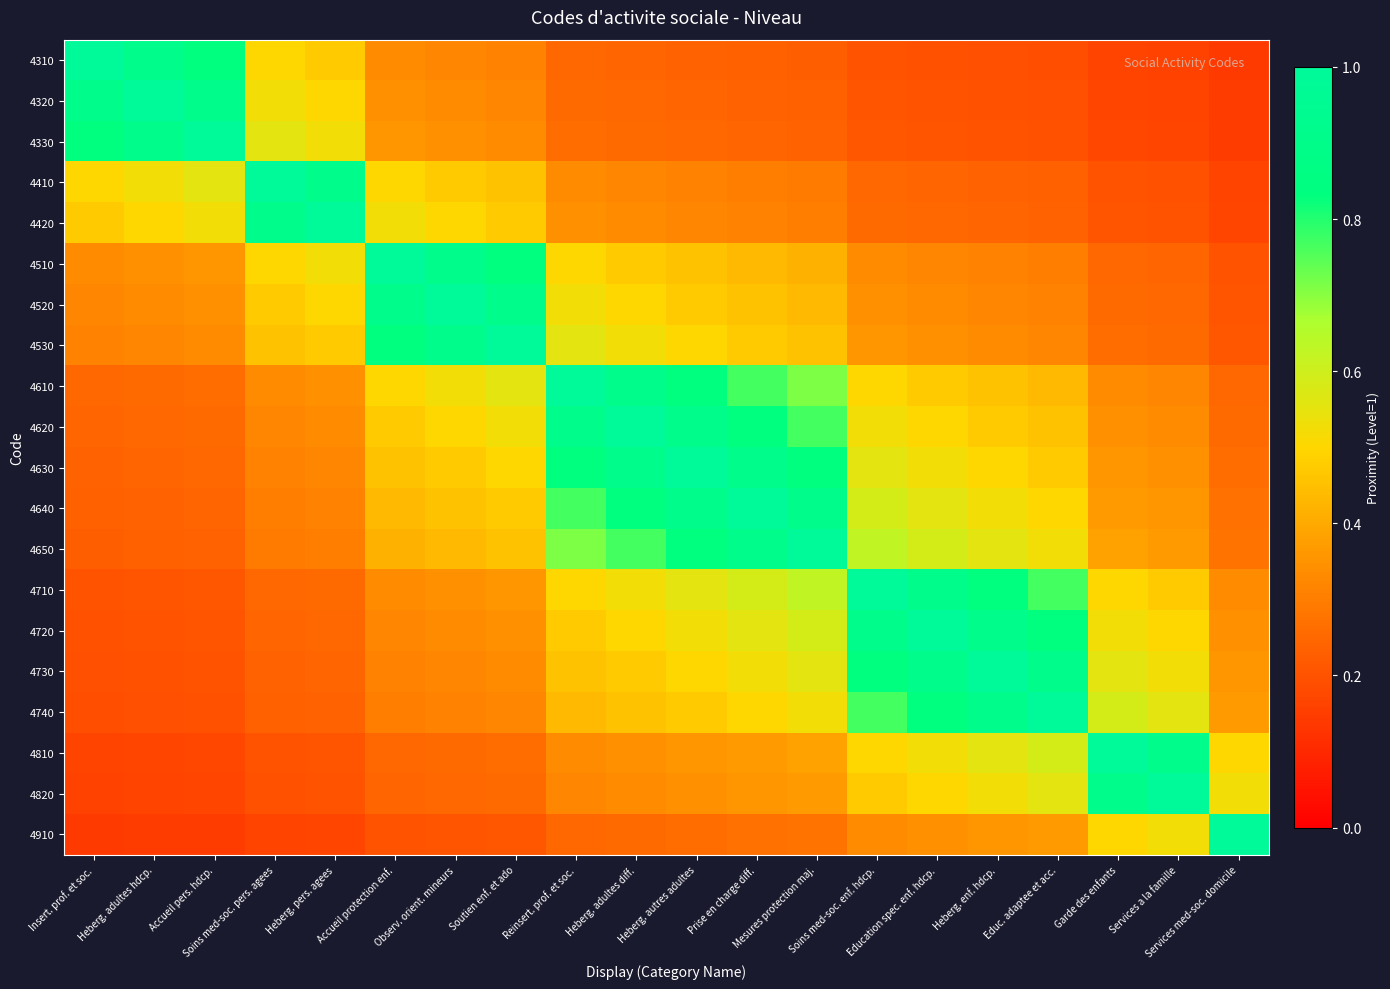

Reading right to left, extract all data points from this chart.

4310: Services med-soc. domicile=0.1	Services a la famille=0.2	Garde des enfants=0.2	Educ. adaptee et acc.=0.2	Heberg. enf. hdcp.=0.2	Education spec. enf. hdcp.=0.2	Soins med-soc. enf. hdcp.=0.2	Mesures protection maj.=0.2	Prise en charge diff.=0.2	Heberg. autres adultes=0.2	Heberg. adultes diff.=0.2	Reinsert. prof. et soc.=0.2	Soutien enf. et ado=0.3	Observ. orient. mineurs=0.3	Accueil protection enf.=0.3	Heberg. pers. agees=0.5	Soins med-soc. pers. agees=0.5	Accueil pers. hdcp.=0.8	Heberg. adultes hdcp.=0.9	Insert. prof. et soc.=1.0
4320: Services med-soc. domicile=0.1	Services a la famille=0.2	Garde des enfants=0.2	Educ. adaptee et acc.=0.2	Heberg. enf. hdcp.=0.2	Education spec. enf. hdcp.=0.2	Soins med-soc. enf. hdcp.=0.2	Mesures protection maj.=0.2	Prise en charge diff.=0.2	Heberg. autres adultes=0.2	Heberg. adultes diff.=0.2	Reinsert. prof. et soc.=0.3	Soutien enf. et ado=0.3	Observ. orient. mineurs=0.3	Accueil protection enf.=0.3	Heberg. pers. agees=0.5	Soins med-soc. pers. agees=0.5	Accueil pers. hdcp.=0.9	Heberg. adultes hdcp.=1.0	Insert. prof. et soc.=0.9
4330: Services med-soc. domicile=0.1	Services a la famille=0.2	Garde des enfants=0.2	Educ. adaptee et acc.=0.2	Heberg. enf. hdcp.=0.2	Education spec. enf. hdcp.=0.2	Soins med-soc. enf. hdcp.=0.2	Mesures protection maj.=0.2	Prise en charge diff.=0.2	Heberg. autres adultes=0.2	Heberg. adultes diff.=0.3	Reinsert. prof. et soc.=0.3	Soutien enf. et ado=0.3	Observ. orient. mineurs=0.3	Accueil protection enf.=0.4	Heberg. pers. agees=0.5	Soins med-soc. pers. agees=0.6	Accueil pers. hdcp.=1.0	Heberg. adultes hdcp.=0.9	Insert. prof. et soc.=0.8
4410: Services med-soc. domicile=0.2	Services a la famille=0.2	Garde des enfants=0.2	Educ. adaptee et acc.=0.2	Heberg. enf. hdcp.=0.2	Education spec. enf. hdcp.=0.2	Soins med-soc. enf. hdcp.=0.2	Mesures protection maj.=0.3	Prise en charge diff.=0.3	Heberg. autres adultes=0.3	Heberg. adultes diff.=0.3	Reinsert. prof. et soc.=0.3	Soutien enf. et ado=0.5	Observ. orient. mineurs=0.5	Accueil protection enf.=0.5	Heberg. pers. agees=0.9	Soins med-soc. pers. agees=1.0	Accueil pers. hdcp.=0.6	Heberg. adultes hdcp.=0.5	Insert. prof. et soc.=0.5
4420: Services med-soc. domicile=0.2	Services a la famille=0.2	Garde des enfants=0.2	Educ. adaptee et acc.=0.2	Heberg. enf. hdcp.=0.2	Education spec. enf. hdcp.=0.2	Soins med-soc. enf. hdcp.=0.3	Mesures protection maj.=0.3	Prise en charge diff.=0.3	Heberg. autres adultes=0.3	Heberg. adultes diff.=0.3	Reinsert. prof. et soc.=0.3	Soutien enf. et ado=0.5	Observ. orient. mineurs=0.5	Accueil protection enf.=0.5	Heberg. pers. agees=1.0	Soins med-soc. pers. agees=0.9	Accueil pers. hdcp.=0.5	Heberg. adultes hdcp.=0.5	Insert. prof. et soc.=0.5
4510: Services med-soc. domicile=0.2	Services a la famille=0.2	Garde des enfants=0.2	Educ. adaptee et acc.=0.3	Heberg. enf. hdcp.=0.3	Education spec. enf. hdcp.=0.3	Soins med-soc. enf. hdcp.=0.3	Mesures protection maj.=0.4	Prise en charge diff.=0.4	Heberg. autres adultes=0.5	Heberg. adultes diff.=0.5	Reinsert. prof. et soc.=0.5	Soutien enf. et ado=0.8	Observ. orient. mineurs=0.9	Accueil protection enf.=1.0	Heberg. pers. agees=0.5	Soins med-soc. pers. agees=0.5	Accueil pers. hdcp.=0.4	Heberg. adultes hdcp.=0.3	Insert. prof. et soc.=0.3
4520: Services med-soc. domicile=0.2	Services a la famille=0.2	Garde des enfants=0.3	Educ. adaptee et acc.=0.3	Heberg. enf. hdcp.=0.3	Education spec. enf. hdcp.=0.3	Soins med-soc. enf. hdcp.=0.3	Mesures protection maj.=0.4	Prise en charge diff.=0.5	Heberg. autres adultes=0.5	Heberg. adultes diff.=0.5	Reinsert. prof. et soc.=0.5	Soutien enf. et ado=0.9	Observ. orient. mineurs=1.0	Accueil protection enf.=0.9	Heberg. pers. agees=0.5	Soins med-soc. pers. agees=0.5	Accueil pers. hdcp.=0.3	Heberg. adultes hdcp.=0.3	Insert. prof. et soc.=0.3
4530: Services med-soc. domicile=0.2	Services a la famille=0.3	Garde des enfants=0.3	Educ. adaptee et acc.=0.3	Heberg. enf. hdcp.=0.3	Education spec. enf. hdcp.=0.3	Soins med-soc. enf. hdcp.=0.4	Mesures protection maj.=0.5	Prise en charge diff.=0.5	Heberg. autres adultes=0.5	Heberg. adultes diff.=0.5	Reinsert. prof. et soc.=0.6	Soutien enf. et ado=1.0	Observ. orient. mineurs=0.9	Accueil protection enf.=0.8	Heberg. pers. agees=0.5	Soins med-soc. pers. agees=0.5	Accueil pers. hdcp.=0.3	Heberg. adultes hdcp.=0.3	Insert. prof. et soc.=0.3
4610: Services med-soc. domicile=0.2	Services a la famille=0.3	Garde des enfants=0.3	Educ. adaptee et acc.=0.4	Heberg. enf. hdcp.=0.5	Education spec. enf. hdcp.=0.5	Soins med-soc. enf. hdcp.=0.5	Mesures protection maj.=0.7	Prise en charge diff.=0.8	Heberg. autres adultes=0.8	Heberg. adultes diff.=0.9	Reinsert. prof. et soc.=1.0	Soutien enf. et ado=0.6	Observ. orient. mineurs=0.5	Accueil protection enf.=0.5	Heberg. pers. agees=0.3	Soins med-soc. pers. agees=0.3	Accueil pers. hdcp.=0.3	Heberg. adultes hdcp.=0.3	Insert. prof. et soc.=0.2
4620: Services med-soc. domicile=0.3	Services a la famille=0.3	Garde des enfants=0.3	Educ. adaptee et acc.=0.5	Heberg. enf. hdcp.=0.5	Education spec. enf. hdcp.=0.5	Soins med-soc. enf. hdcp.=0.5	Mesures protection maj.=0.8	Prise en charge diff.=0.8	Heberg. autres adultes=0.9	Heberg. adultes diff.=1.0	Reinsert. prof. et soc.=0.9	Soutien enf. et ado=0.5	Observ. orient. mineurs=0.5	Accueil protection enf.=0.5	Heberg. pers. agees=0.3	Soins med-soc. pers. agees=0.3	Accueil pers. hdcp.=0.3	Heberg. adultes hdcp.=0.2	Insert. prof. et soc.=0.2
4630: Services med-soc. domicile=0.3	Services a la famille=0.3	Garde des enfants=0.4	Educ. adaptee et acc.=0.5	Heberg. enf. hdcp.=0.5	Education spec. enf. hdcp.=0.5	Soins med-soc. enf. hdcp.=0.6	Mesures protection maj.=0.8	Prise en charge diff.=0.9	Heberg. autres adultes=1.0	Heberg. adultes diff.=0.9	Reinsert. prof. et soc.=0.8	Soutien enf. et ado=0.5	Observ. orient. mineurs=0.5	Accueil protection enf.=0.5	Heberg. pers. agees=0.3	Soins med-soc. pers. agees=0.3	Accueil pers. hdcp.=0.2	Heberg. adultes hdcp.=0.2	Insert. prof. et soc.=0.2
4640: Services med-soc. domicile=0.3	Services a la famille=0.4	Garde des enfants=0.4	Educ. adaptee et acc.=0.5	Heberg. enf. hdcp.=0.5	Education spec. enf. hdcp.=0.6	Soins med-soc. enf. hdcp.=0.6	Mesures protection maj.=0.9	Prise en charge diff.=1.0	Heberg. autres adultes=0.9	Heberg. adultes diff.=0.8	Reinsert. prof. et soc.=0.8	Soutien enf. et ado=0.5	Observ. orient. mineurs=0.5	Accueil protection enf.=0.4	Heberg. pers. agees=0.3	Soins med-soc. pers. agees=0.3	Accueil pers. hdcp.=0.2	Heberg. adultes hdcp.=0.2	Insert. prof. et soc.=0.2
4650: Services med-soc. domicile=0.3	Services a la famille=0.4	Garde des enfants=0.4	Educ. adaptee et acc.=0.5	Heberg. enf. hdcp.=0.6	Education spec. enf. hdcp.=0.6	Soins med-soc. enf. hdcp.=0.6	Mesures protection maj.=1.0	Prise en charge diff.=0.9	Heberg. autres adultes=0.8	Heberg. adultes diff.=0.8	Reinsert. prof. et soc.=0.7	Soutien enf. et ado=0.5	Observ. orient. mineurs=0.4	Accueil protection enf.=0.4	Heberg. pers. agees=0.3	Soins med-soc. pers. agees=0.3	Accueil pers. hdcp.=0.2	Heberg. adultes hdcp.=0.2	Insert. prof. et soc.=0.2
4710: Services med-soc. domicile=0.3	Services a la famille=0.5	Garde des enfants=0.5	Educ. adaptee et acc.=0.8	Heberg. enf. hdcp.=0.8	Education spec. enf. hdcp.=0.9	Soins med-soc. enf. hdcp.=1.0	Mesures protection maj.=0.6	Prise en charge diff.=0.6	Heberg. autres adultes=0.6	Heberg. adultes diff.=0.5	Reinsert. prof. et soc.=0.5	Soutien enf. et ado=0.4	Observ. orient. mineurs=0.3	Accueil protection enf.=0.3	Heberg. pers. agees=0.3	Soins med-soc. pers. agees=0.2	Accueil pers. hdcp.=0.2	Heberg. adultes hdcp.=0.2	Insert. prof. et soc.=0.2
4720: Services med-soc. domicile=0.3	Services a la famille=0.5	Garde des enfants=0.5	Educ. adaptee et acc.=0.8	Heberg. enf. hdcp.=0.9	Education spec. enf. hdcp.=1.0	Soins med-soc. enf. hdcp.=0.9	Mesures protection maj.=0.6	Prise en charge diff.=0.6	Heberg. autres adultes=0.5	Heberg. adultes diff.=0.5	Reinsert. prof. et soc.=0.5	Soutien enf. et ado=0.3	Observ. orient. mineurs=0.3	Accueil protection enf.=0.3	Heberg. pers. agees=0.2	Soins med-soc. pers. agees=0.2	Accueil pers. hdcp.=0.2	Heberg. adultes hdcp.=0.2	Insert. prof. et soc.=0.2
4730: Services med-soc. domicile=0.4	Services a la famille=0.5	Garde des enfants=0.6	Educ. adaptee et acc.=0.9	Heberg. enf. hdcp.=1.0	Education spec. enf. hdcp.=0.9	Soins med-soc. enf. hdcp.=0.8	Mesures protection maj.=0.6	Prise en charge diff.=0.5	Heberg. autres adultes=0.5	Heberg. adultes diff.=0.5	Reinsert. prof. et soc.=0.5	Soutien enf. et ado=0.3	Observ. orient. mineurs=0.3	Accueil protection enf.=0.3	Heberg. pers. agees=0.2	Soins med-soc. pers. agees=0.2	Accueil pers. hdcp.=0.2	Heberg. adultes hdcp.=0.2	Insert. prof. et soc.=0.2
4740: Services med-soc. domicile=0.4	Services a la famille=0.6	Garde des enfants=0.6	Educ. adaptee et acc.=1.0	Heberg. enf. hdcp.=0.9	Education spec. enf. hdcp.=0.8	Soins med-soc. enf. hdcp.=0.8	Mesures protection maj.=0.5	Prise en charge diff.=0.5	Heberg. autres adultes=0.5	Heberg. adultes diff.=0.5	Reinsert. prof. et soc.=0.4	Soutien enf. et ado=0.3	Observ. orient. mineurs=0.3	Accueil protection enf.=0.3	Heberg. pers. agees=0.2	Soins med-soc. pers. agees=0.2	Accueil pers. hdcp.=0.2	Heberg. adultes hdcp.=0.2	Insert. prof. et soc.=0.2
4810: Services med-soc. domicile=0.5	Services a la famille=0.9	Garde des enfants=1.0	Educ. adaptee et acc.=0.6	Heberg. enf. hdcp.=0.6	Education spec. enf. hdcp.=0.5	Soins med-soc. enf. hdcp.=0.5	Mesures protection maj.=0.4	Prise en charge diff.=0.4	Heberg. autres adultes=0.4	Heberg. adultes diff.=0.3	Reinsert. prof. et soc.=0.3	Soutien enf. et ado=0.3	Observ. orient. mineurs=0.3	Accueil protection enf.=0.2	Heberg. pers. agees=0.2	Soins med-soc. pers. agees=0.2	Accueil pers. hdcp.=0.2	Heberg. adultes hdcp.=0.2	Insert. prof. et soc.=0.2
4820: Services med-soc. domicile=0.5	Services a la famille=1.0	Garde des enfants=0.9	Educ. adaptee et acc.=0.6	Heberg. enf. hdcp.=0.5	Education spec. enf. hdcp.=0.5	Soins med-soc. enf. hdcp.=0.5	Mesures protection maj.=0.4	Prise en charge diff.=0.4	Heberg. autres adultes=0.3	Heberg. adultes diff.=0.3	Reinsert. prof. et soc.=0.3	Soutien enf. et ado=0.3	Observ. orient. mineurs=0.2	Accueil protection enf.=0.2	Heberg. pers. agees=0.2	Soins med-soc. pers. agees=0.2	Accueil pers. hdcp.=0.2	Heberg. adultes hdcp.=0.2	Insert. prof. et soc.=0.2
4910: Services med-soc. domicile=1.0	Services a la famille=0.5	Garde des enfants=0.5	Educ. adaptee et acc.=0.4	Heberg. enf. hdcp.=0.4	Education spec. enf. hdcp.=0.3	Soins med-soc. enf. hdcp.=0.3	Mesures protection maj.=0.3	Prise en charge diff.=0.3	Heberg. autres adultes=0.3	Heberg. adultes diff.=0.3	Reinsert. prof. et soc.=0.2	Soutien enf. et ado=0.2	Observ. orient. mineurs=0.2	Accueil protection enf.=0.2	Heberg. pers. agees=0.2	Soins med-soc. pers. agees=0.2	Accueil pers. hdcp.=0.1	Heberg. adultes hdcp.=0.1	Insert. prof. et soc.=0.1